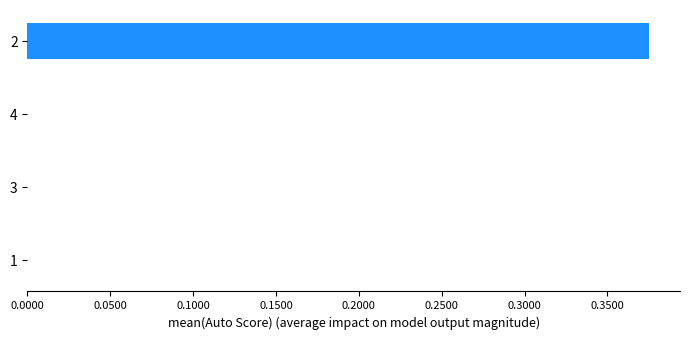

The value at 1 is -0.2. True or false?

False